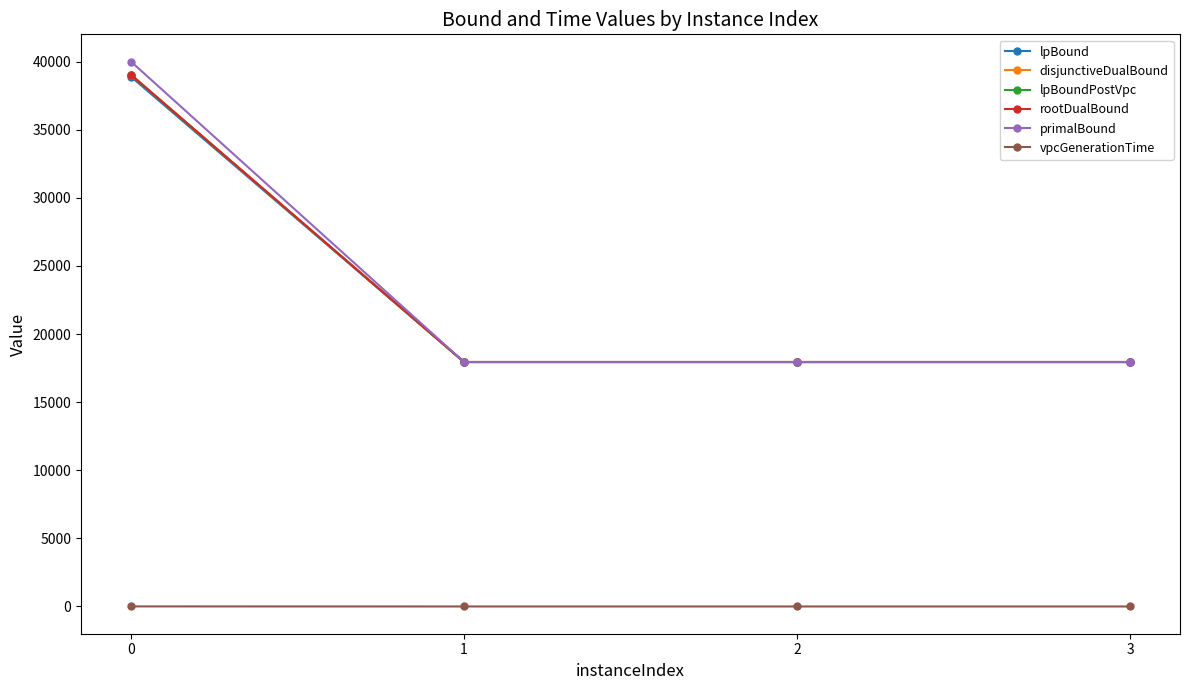

What is the greatest value displayed?

40005.1